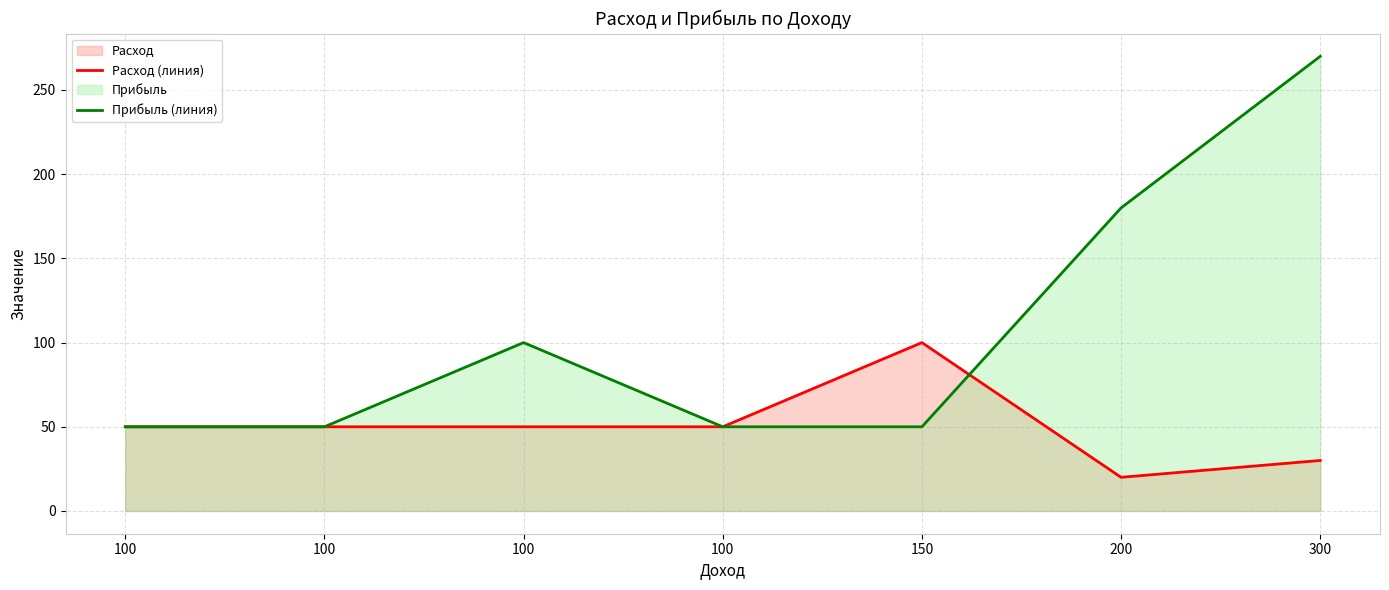

Count the Прибыль (линия) values in the range 50 to 180.

6